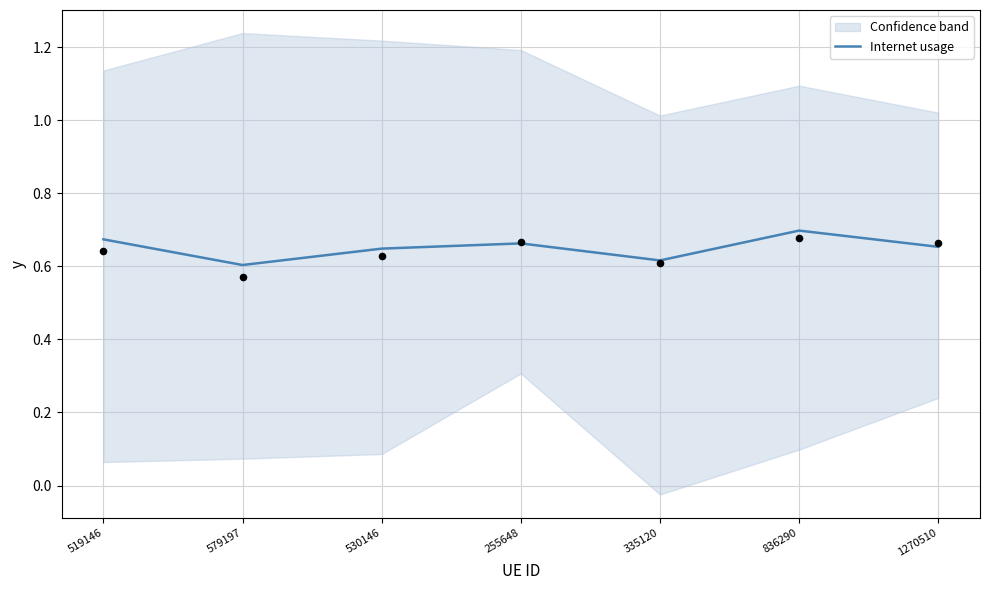

Between 1270510 and 519146, which is larger?

519146